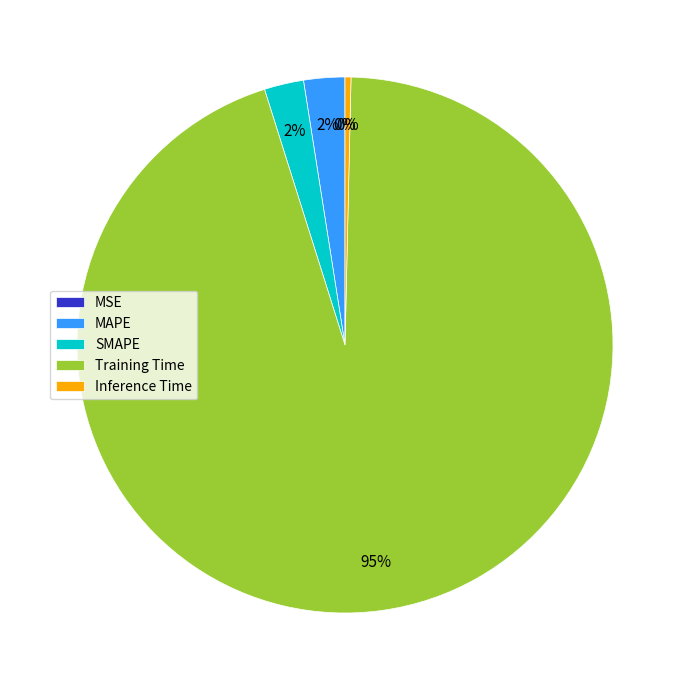

To the nearest percent, what is the average slice percentage?

20%